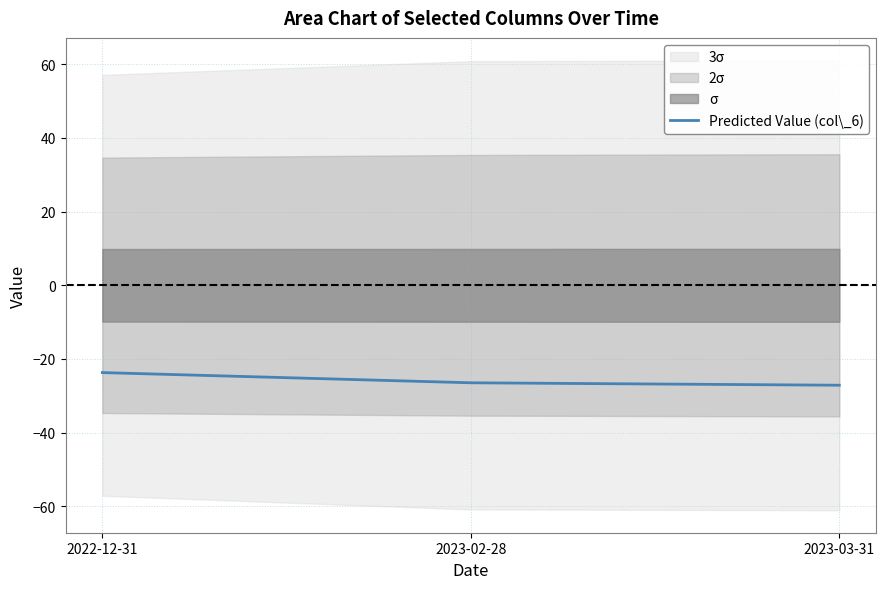

What is the sum of the values at 2022-12-31 and 2023-02-28?

-50.2